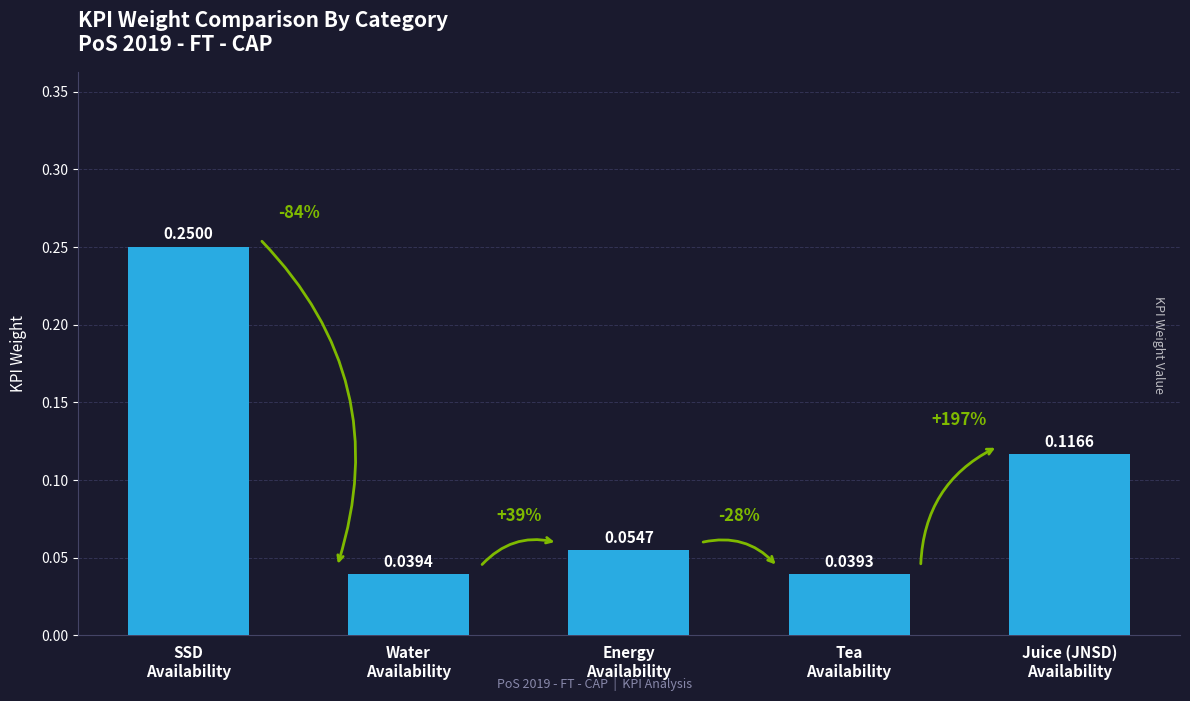

What is the label of the 2nd bar from the left?

Water
Availability